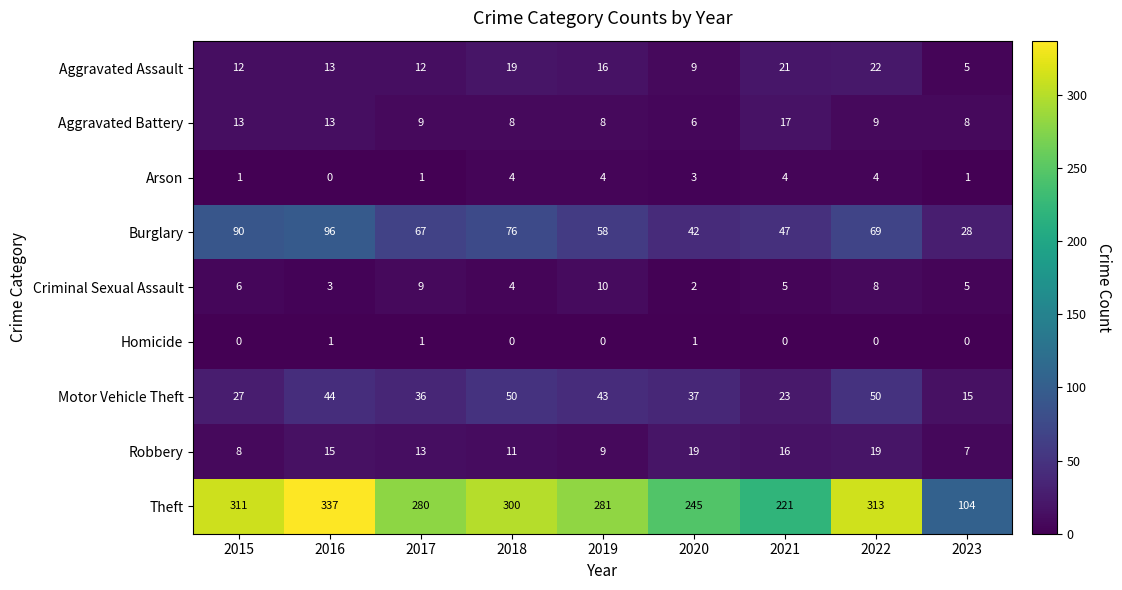

Count the number of data series in this chart.

9